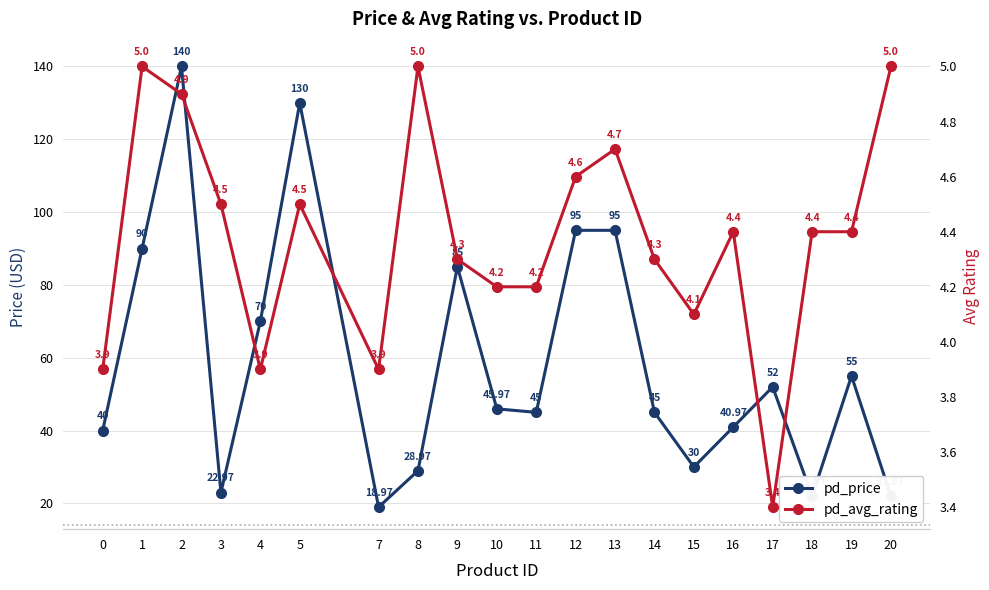

True or false: pd_avg_rating has a value of 3.9 at 0.

True